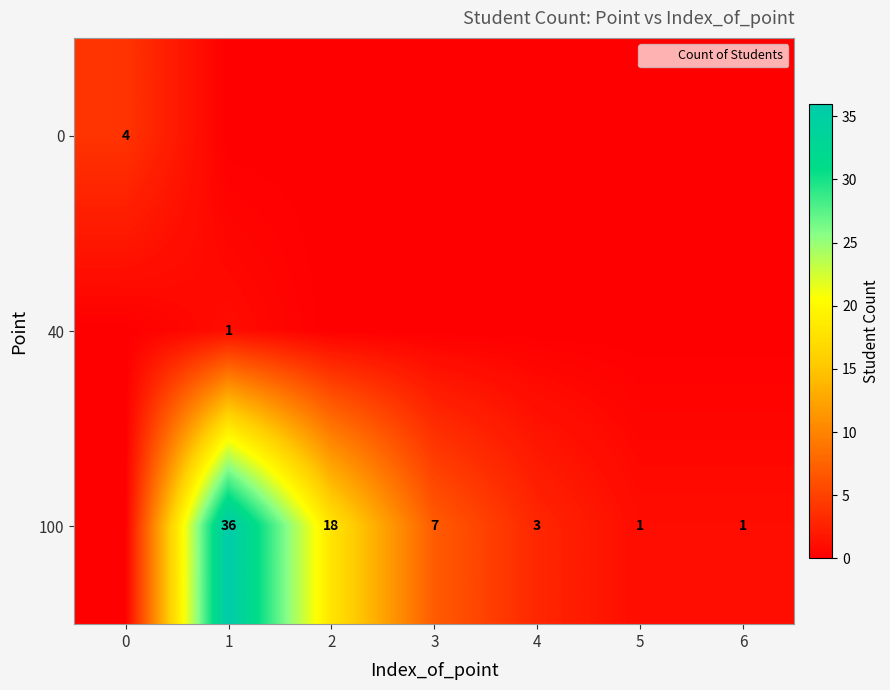

How many categories are shown in the chart?

7